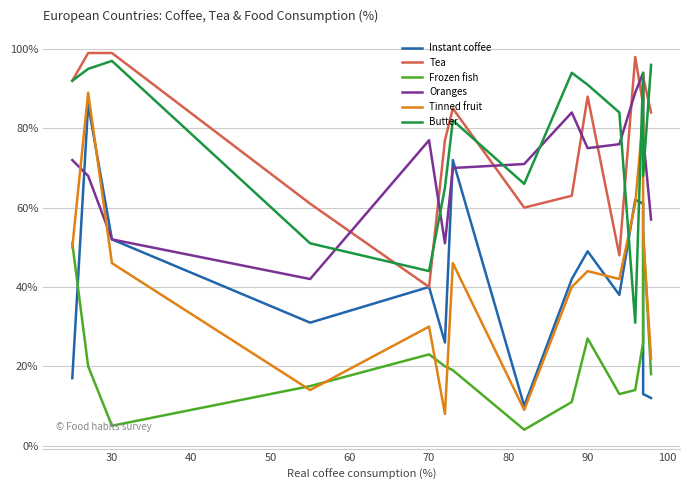

How many lines are shown in the chart?

6